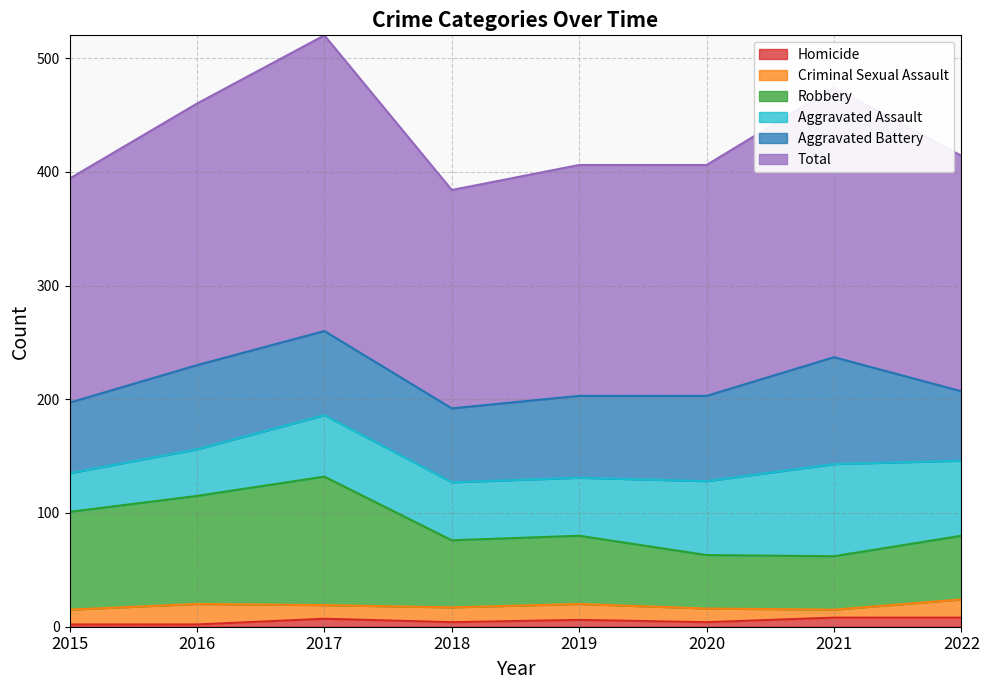

What is the average value of the Robbery series?

89